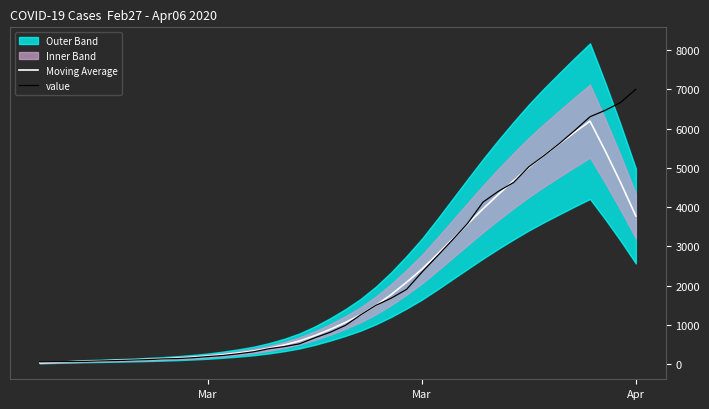

Reading right to left, transcribe all the data shown in this chart.

Moving Average: 3777.3	4627.9	5431.3	6191.1	5909.1	5618.3	5323.4	5013.0	4675.7	4324.9	3958.4	3574.9	3186.1	2797.9	2422.7	2089.6	1778.9	1502.0	1263.7	1065.7	889.4	731.4	597.0	493.6	409.3	340.7	289.9	246.1	209.0	180.3	157.3	138.6	122.9	109.9	98.9	88.9	81.0	65.6	52.0	39.6
value: 7004.0	6666.0	6468.0	6303.0	5954.0	5624.0	5319.0	5030.0	4630.0	4404.0	4130.0	3593.0	3168.0	2754.0	2345.0	1909.0	1686.0	1504.0	1261.0	993.0	816.0	677.0	523.0	452.0	398.0	320.0	269.0	226.0	197.0	167.0	146.0	138.0	119.0	108.0	95.0	87.0	76.0	69.0	68.0	64.0